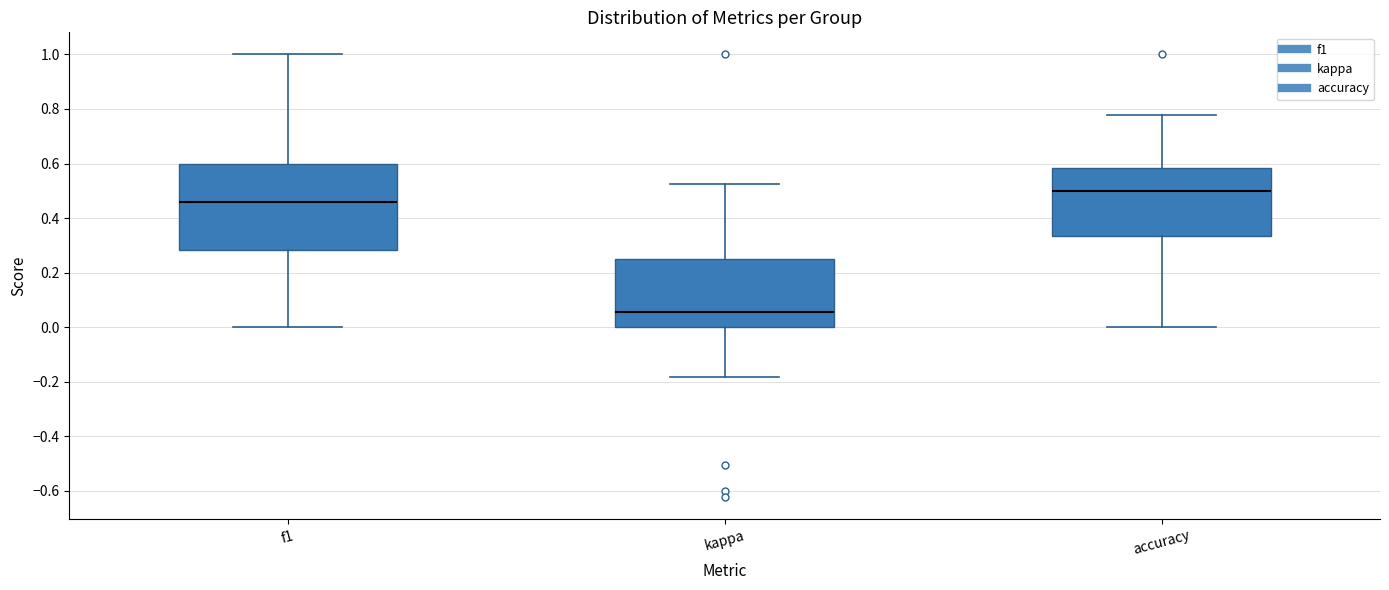

Reading left to right, read every box against the y-axis: the position of its median line, the range the box covers, and the ends of its whiskers. The values are not printed on the chart, so give them approximately, as read against the axis.

f1: median 0.46, box 0.28 to 0.60, whiskers 0.00 to 1.00
kappa: median 0.06, box 0.00 to 0.26, whiskers -0.18 to 0.52
accuracy: median 0.50, box 0.34 to 0.58, whiskers 0.00 to 0.78